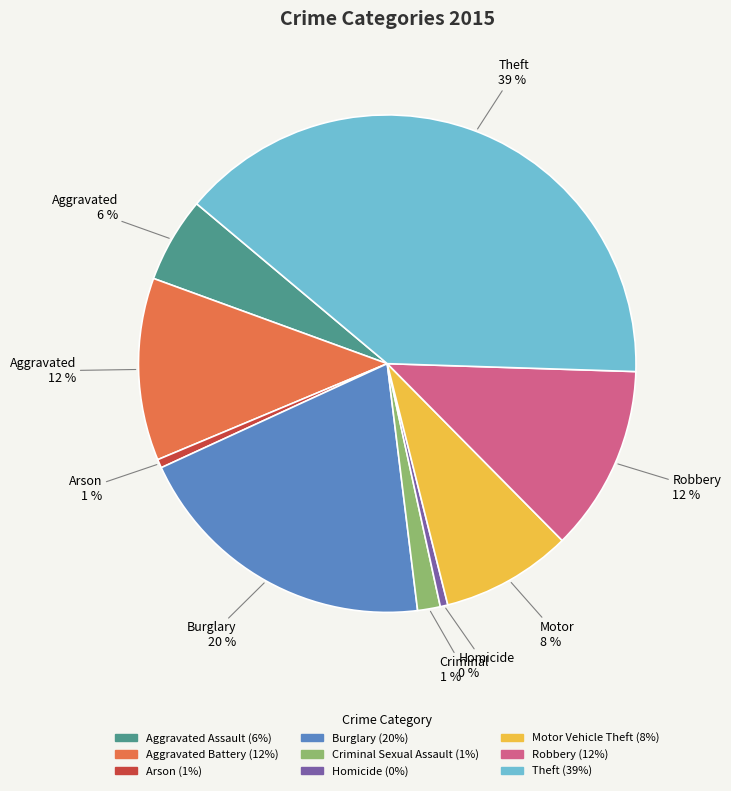

To the nearest percent, what is the difference between the largest and smallest slice percentages?

39%